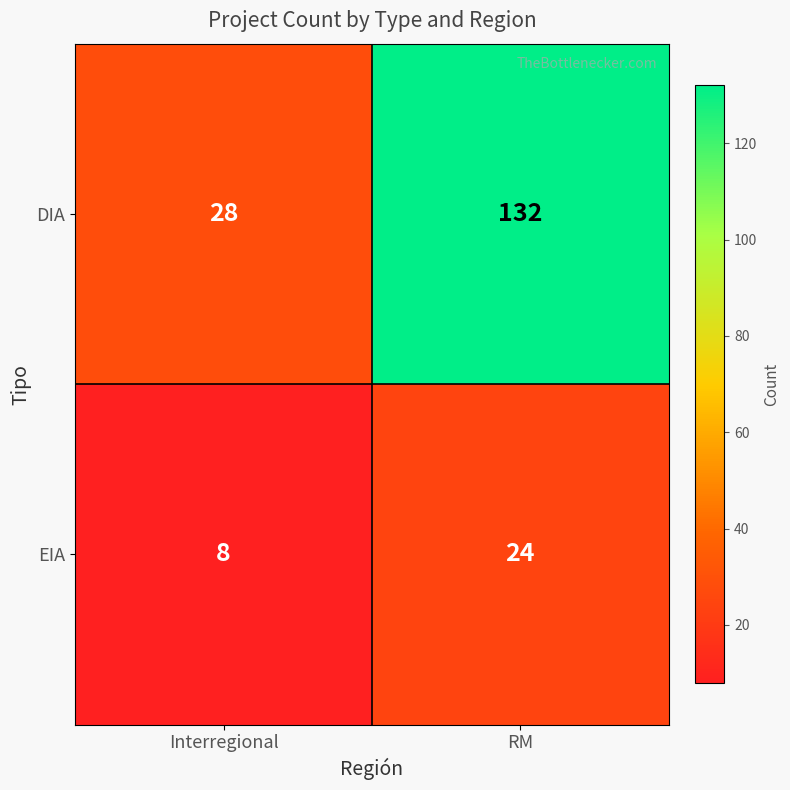

Reading left to right, what are all the values shown in this chart?

DIA: Interregional=28	RM=132
EIA: Interregional=8	RM=24